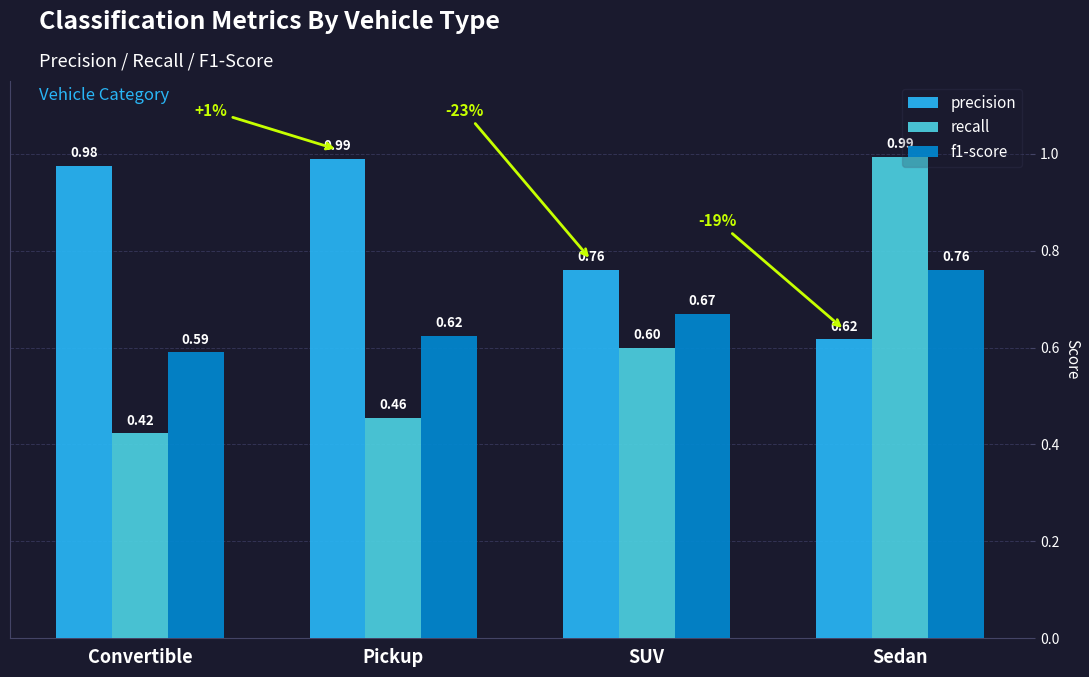

What is the minimum value for f1-score?

0.6